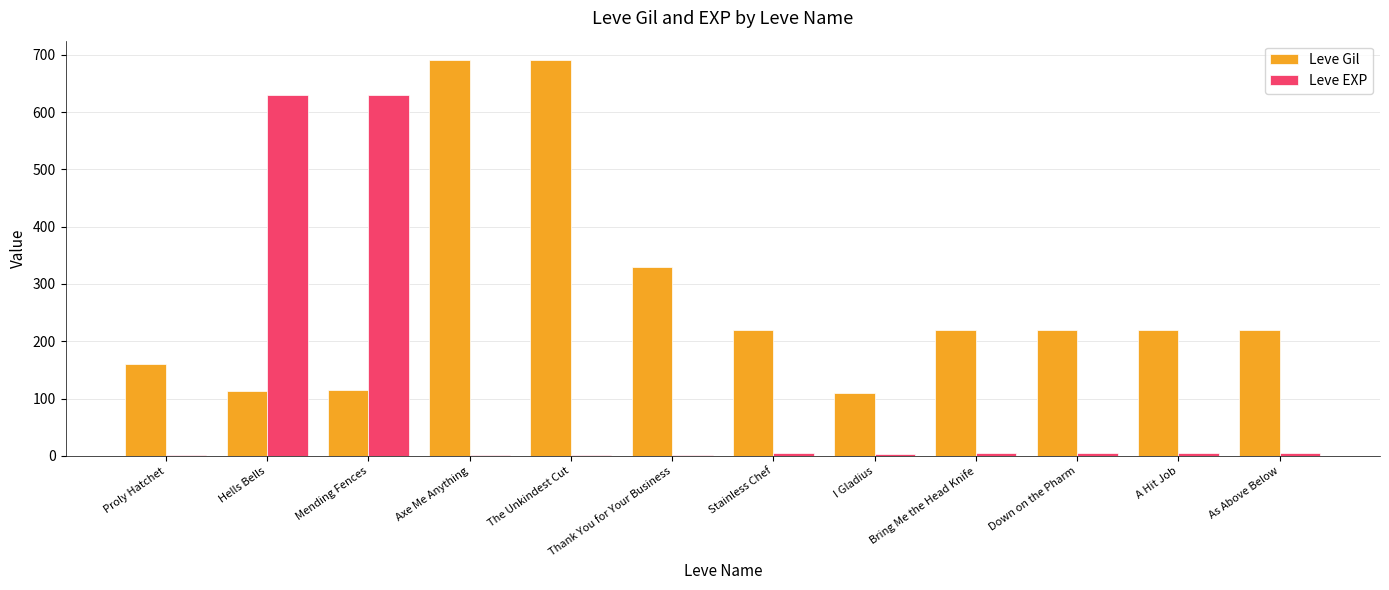

Is the value of Leve EXP at Thank You for Your Business greater than the value of Leve Gil at Axe Me Anything?

No